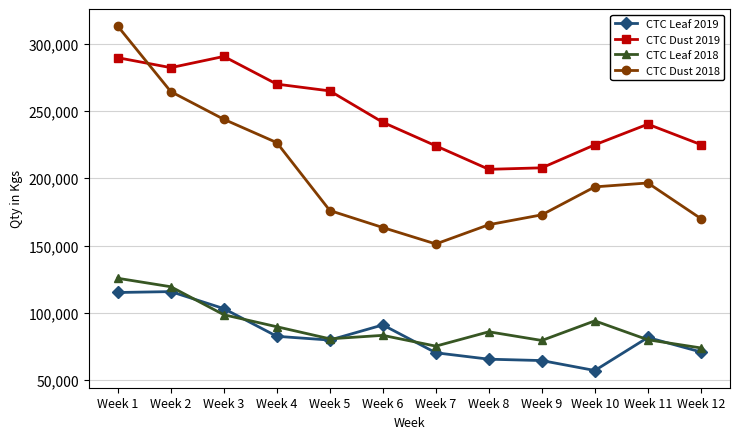

What is the smallest value displayed?

57260